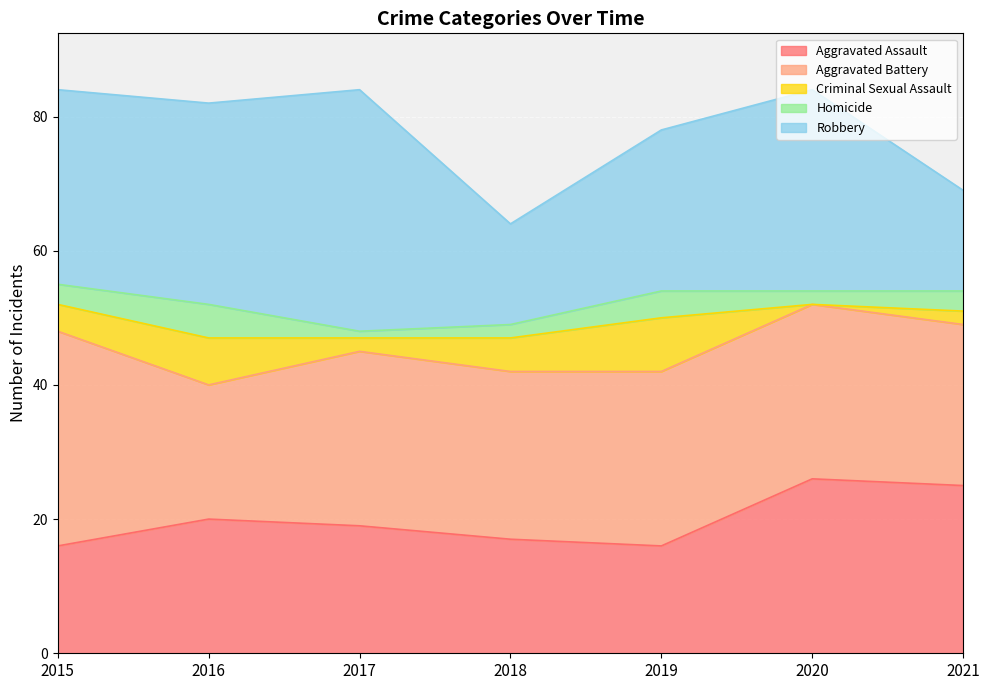

What is the difference between the second highest and minimum values in the Aggravated Battery series?

6